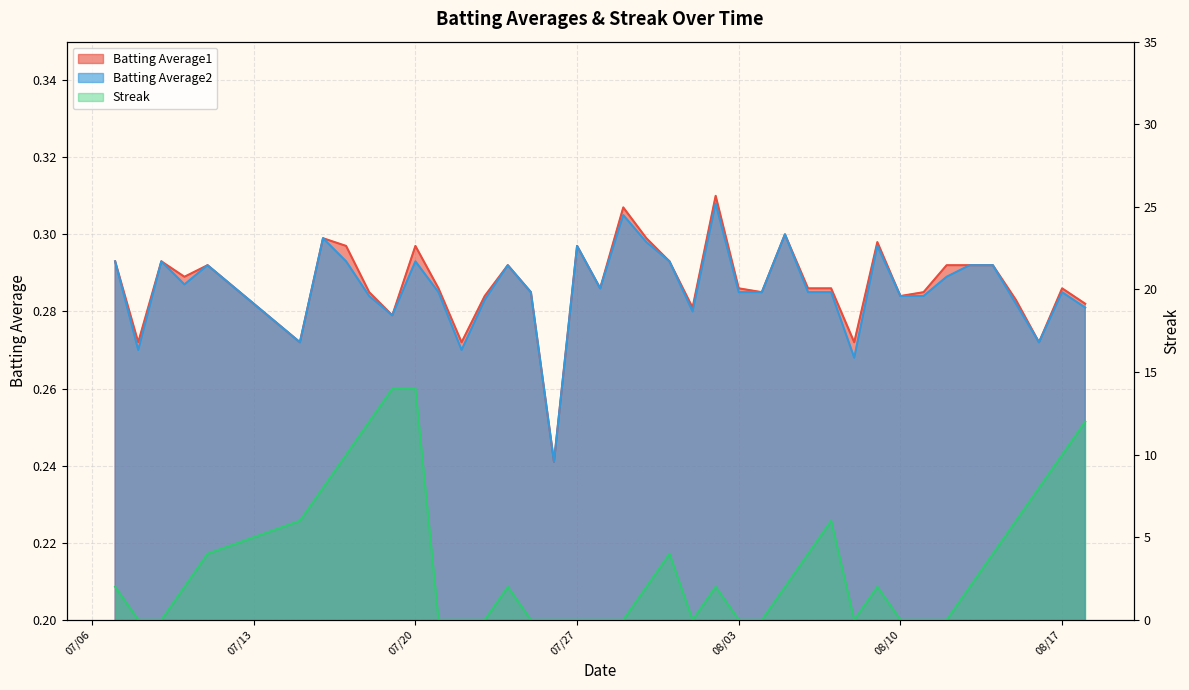

True or false: Batting Average1 has more than 2 interior local peaks.

True